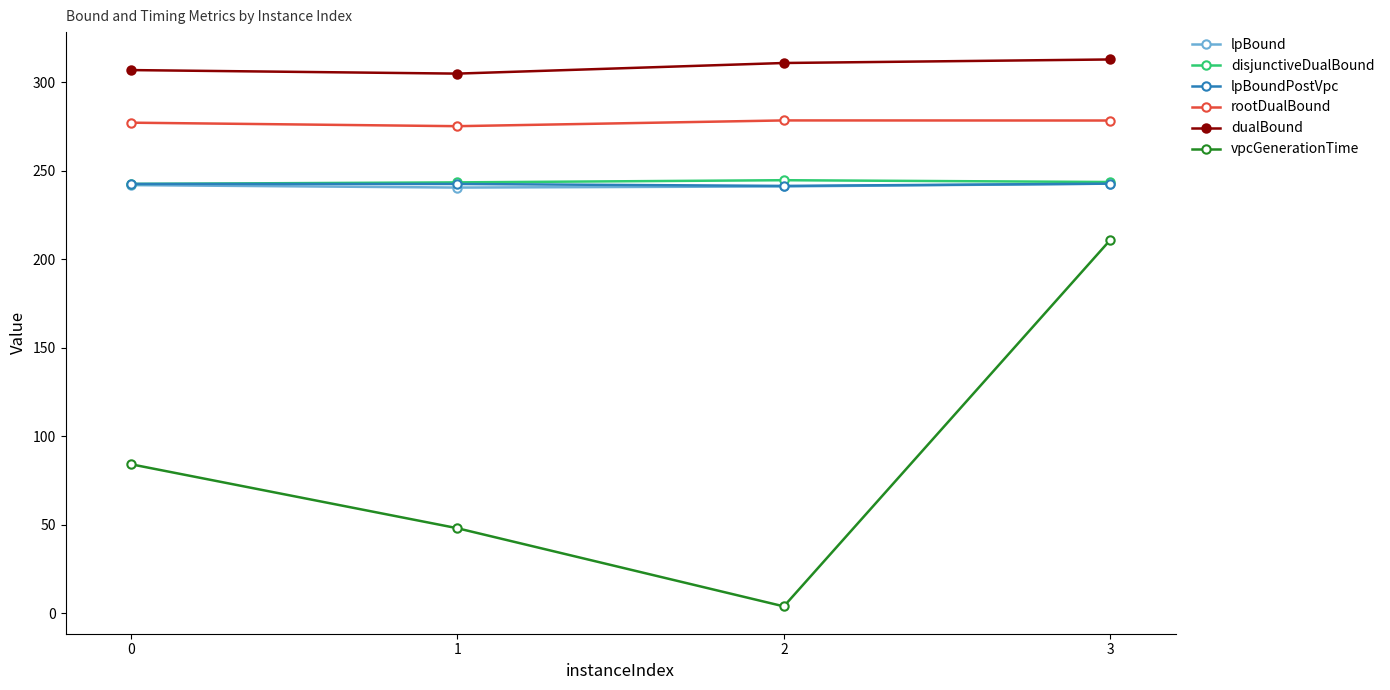

What is the value of the lpBound point at the 4th from the left?

242.8